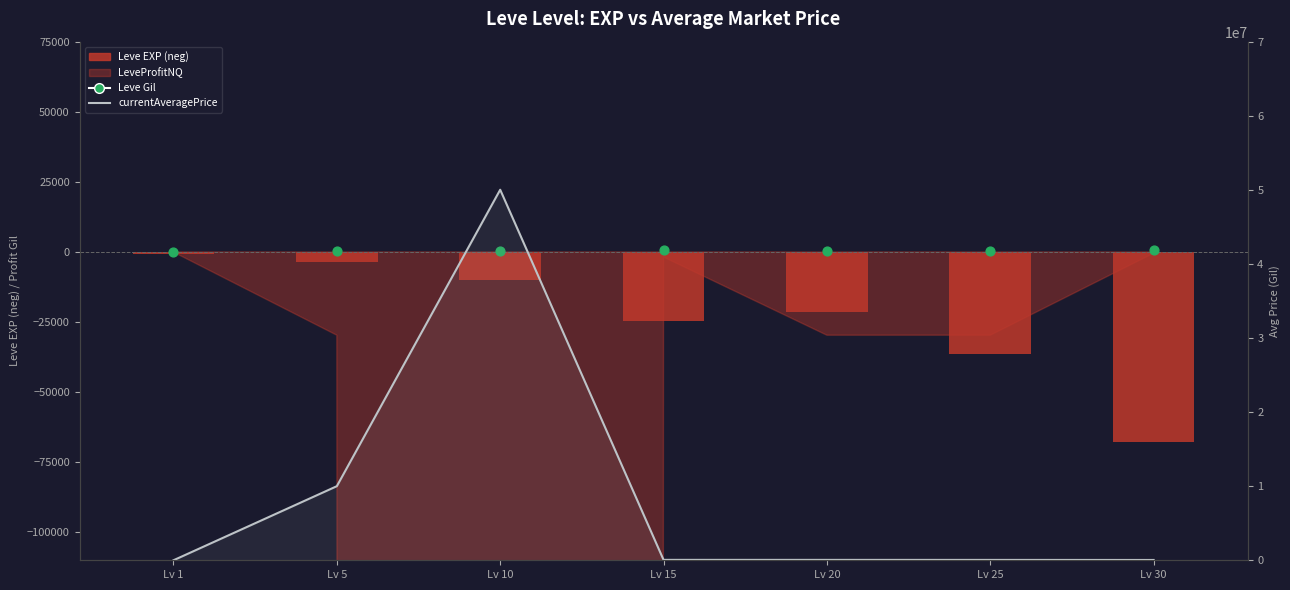

At which category is the sum across all series the highest?

Lv 10